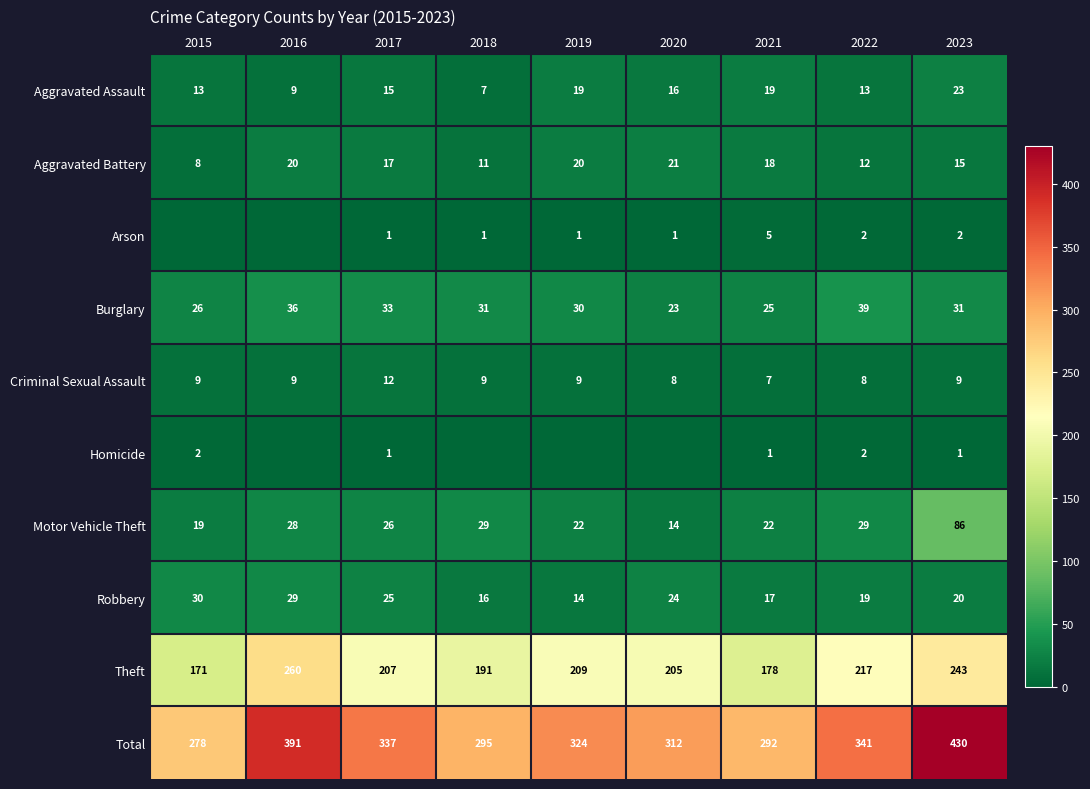

At 2021, list the series in order from smallest to largest.

Homicide, Arson, Criminal Sexual Assault, Robbery, Aggravated Battery, Aggravated Assault, Motor Vehicle Theft, Burglary, Theft, Total